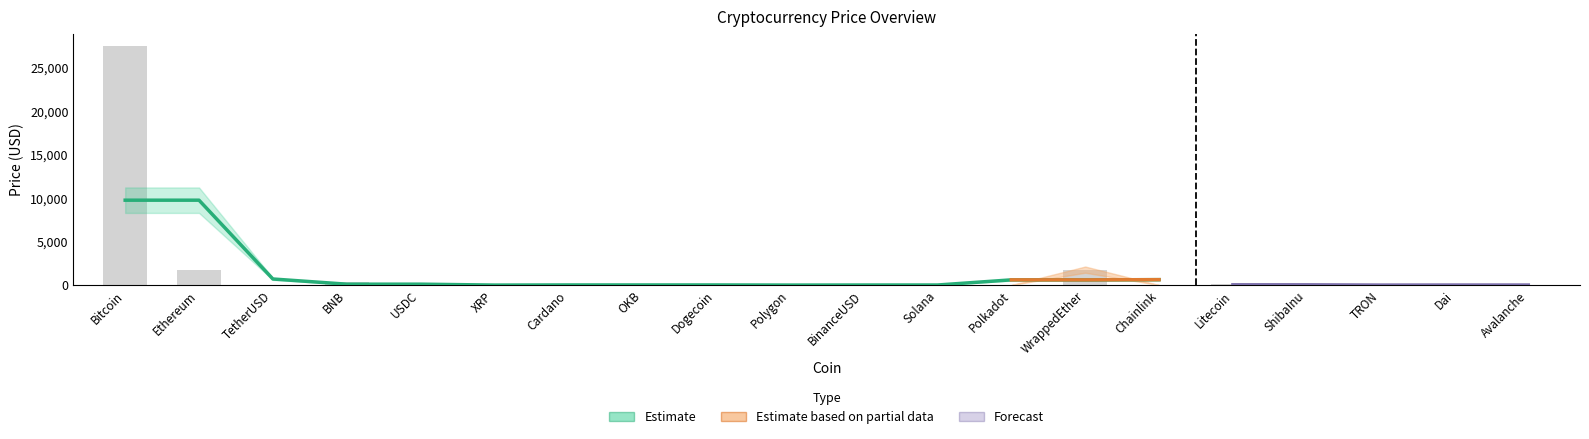

List the labels in order of value, smallest first.

ShibaInu, TRON, Dogecoin, Cardano, XRP, Dai, TetherUSD, USDC, BinanceUSD, Polygon, Polkadot, Chainlink, Avalanche, Solana, OKB, Litecoin, BNB, WrappedEther, Ethereum, Bitcoin